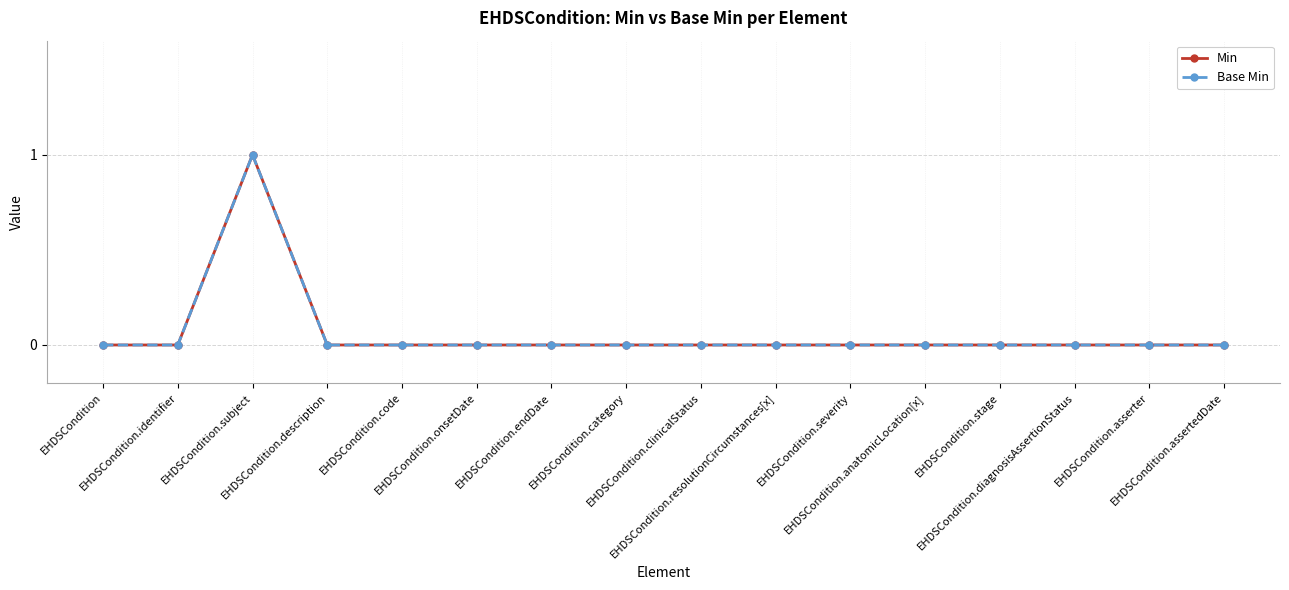

Is this an area chart (filled region under the line)?

No